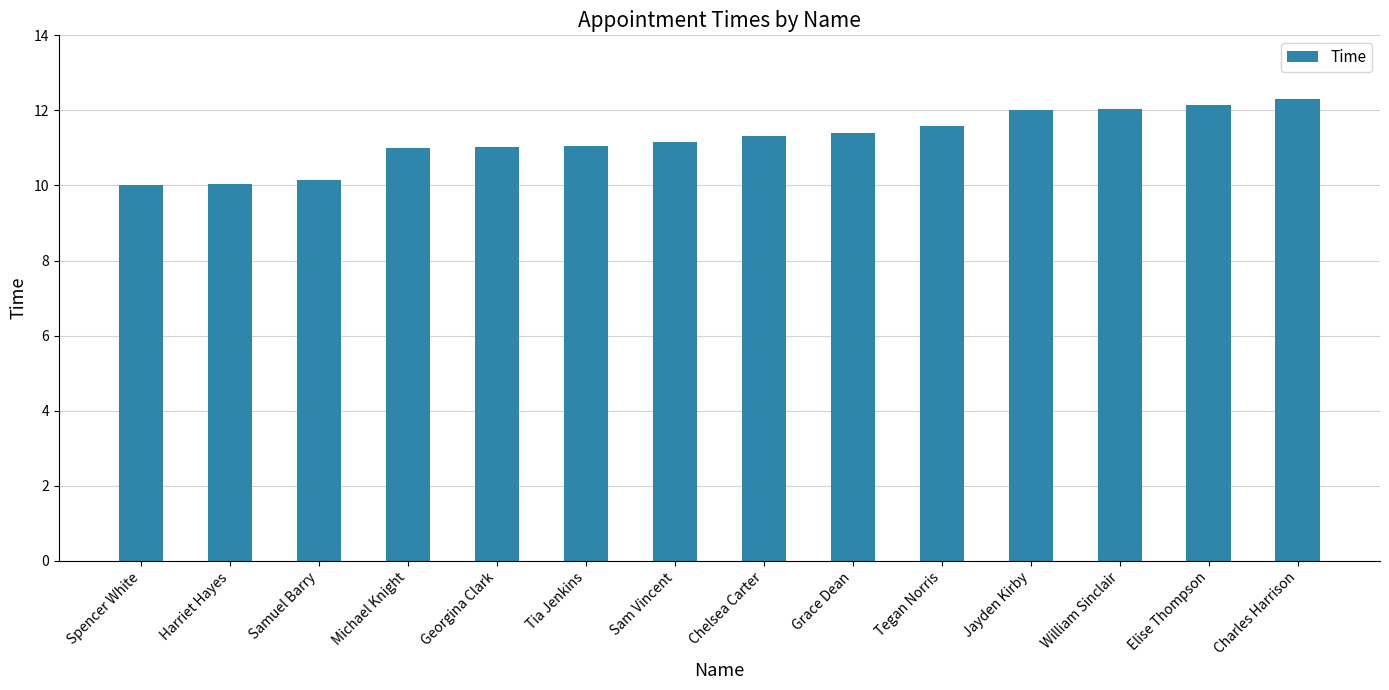

True or false: the data shows 11.6 at Tegan Norris.

True